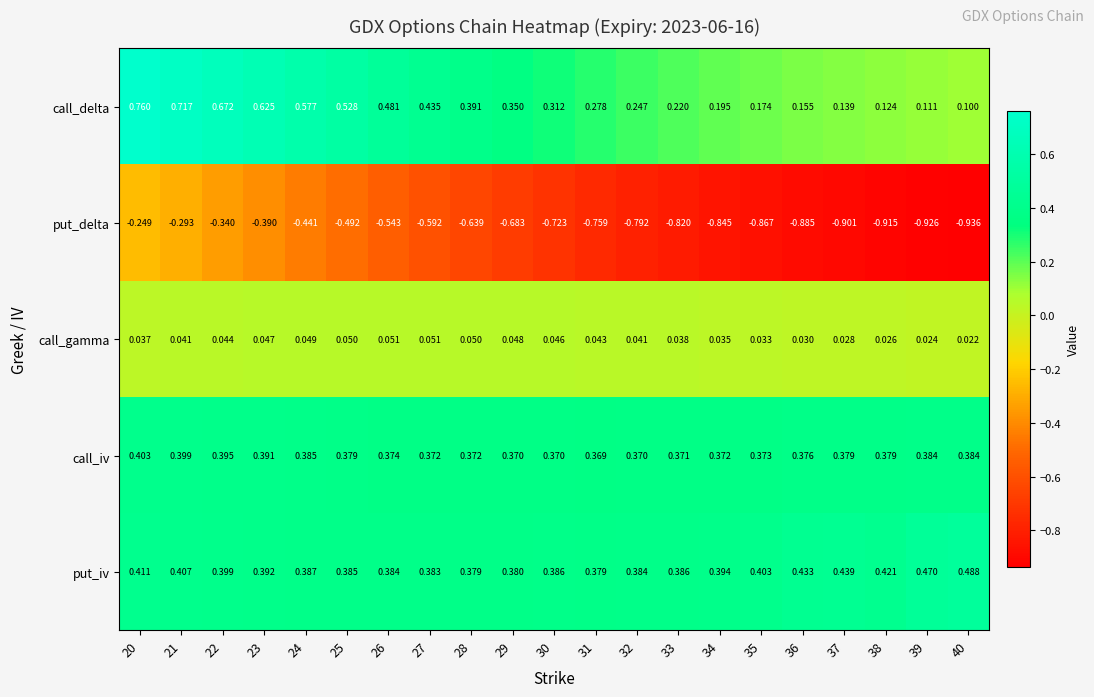

Between 25 and 33, which series saw the biggest shift?

put_delta